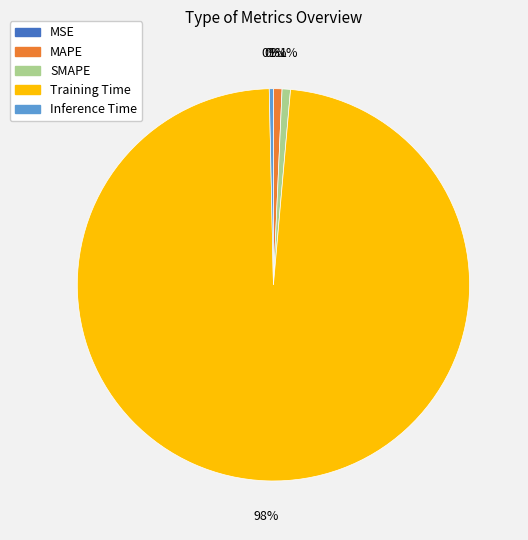

Does Training Time represent more than half of the total?

Yes